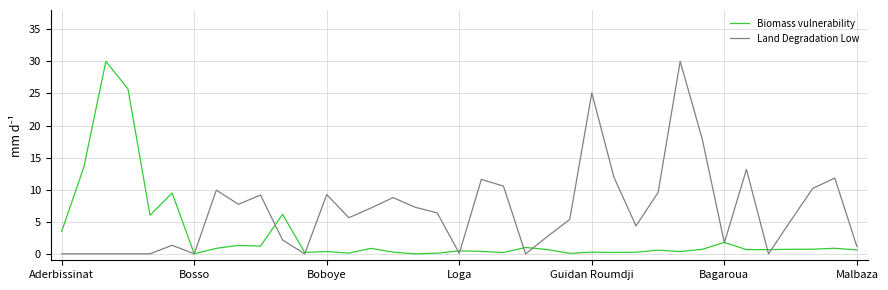

What is the maximum value for Land Degradation Low?

30.0